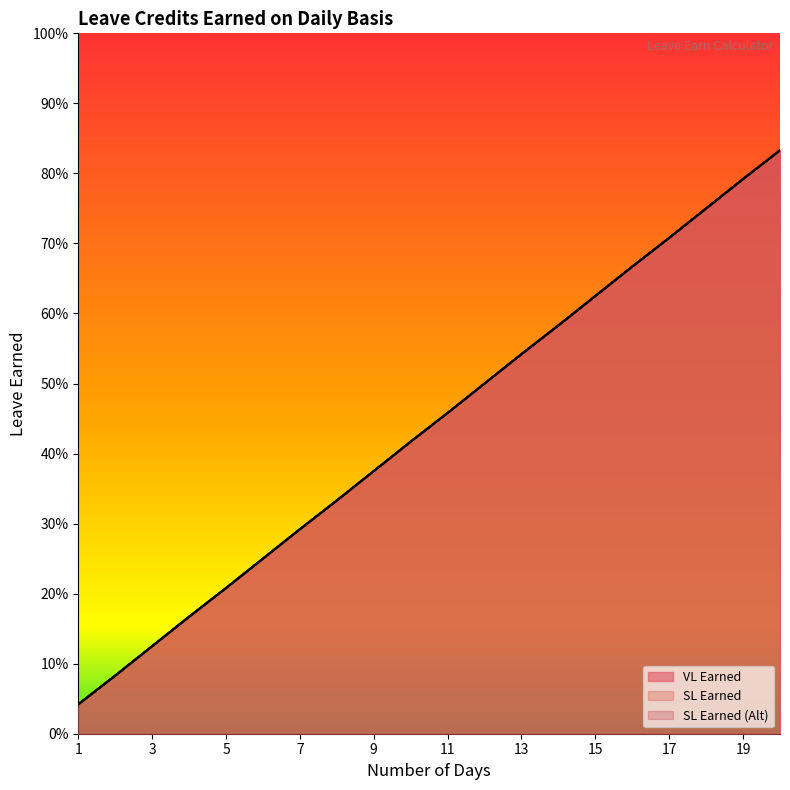

Which category has the lowest value in the SL Earned series?

1